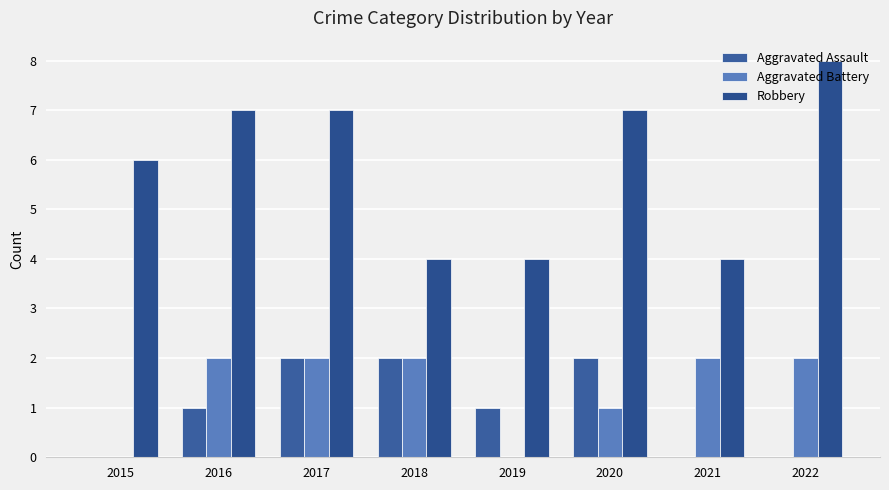

True or false: Aggravated Assault has a value of 1 at 2019.

True